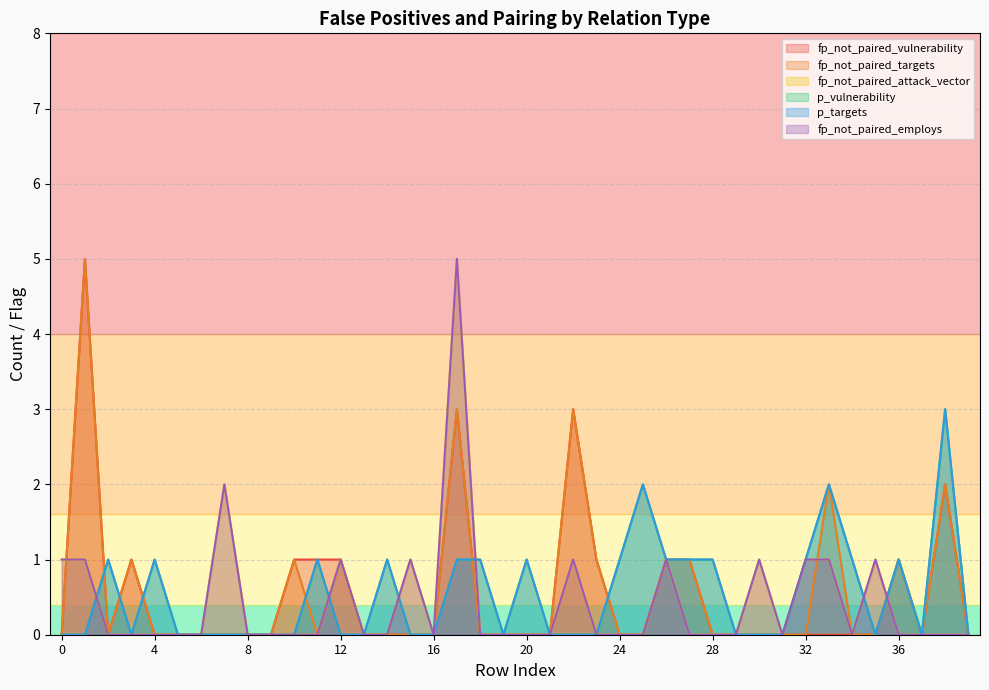

What is the difference between the maximum and minimum values in the p_vulnerability series?

3